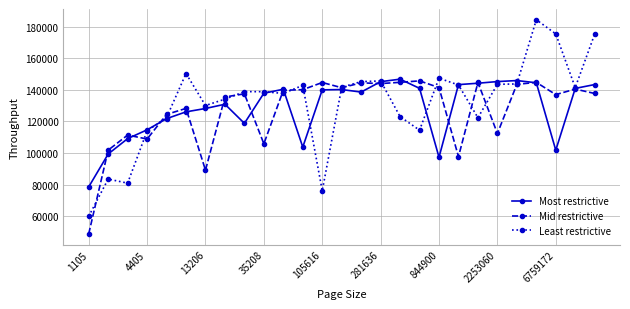

True or false: Most restrictive and Mid restrictive cross at least once.

True